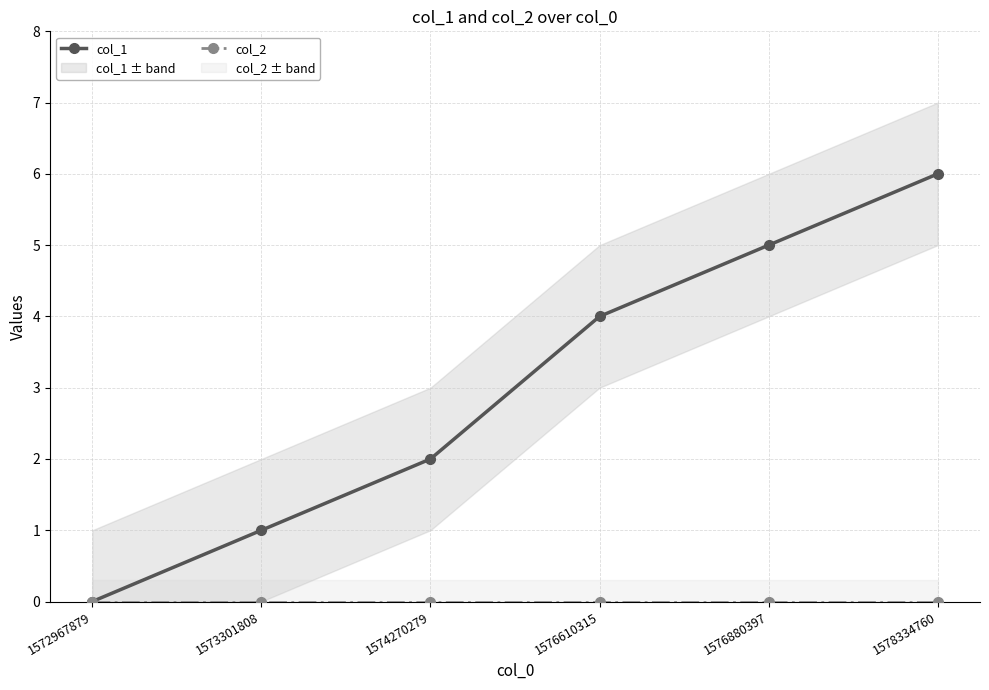

Is this an area chart (filled region under the line)?

No